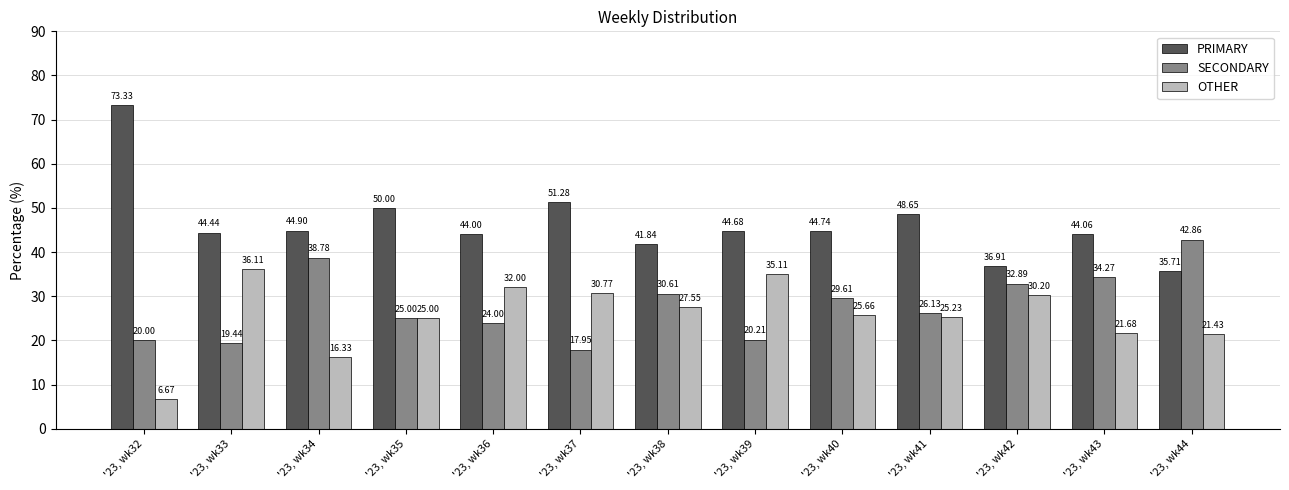

What is the spread (max minus min) of values at '23, wk36?

20.0